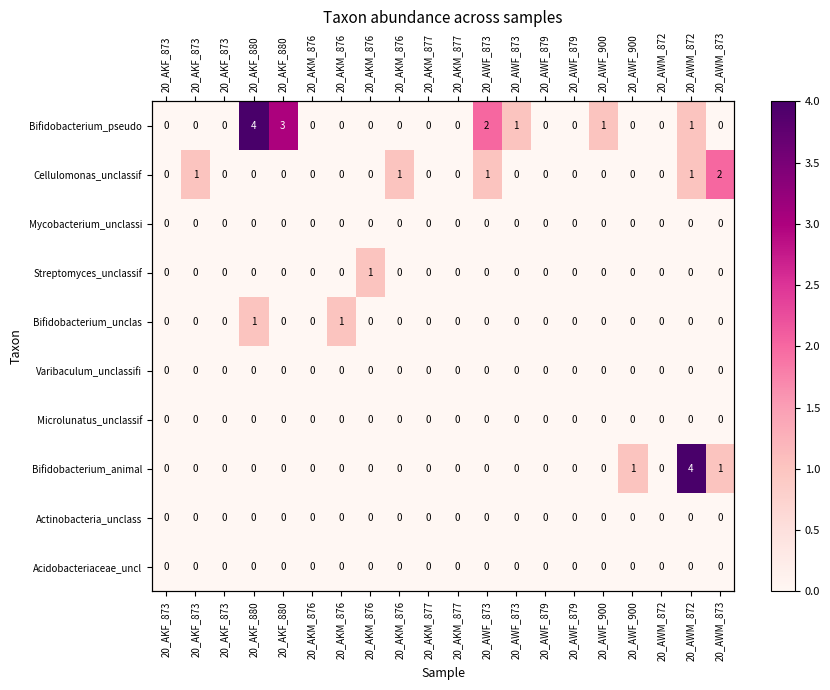

Count the number of data series in this chart.

10